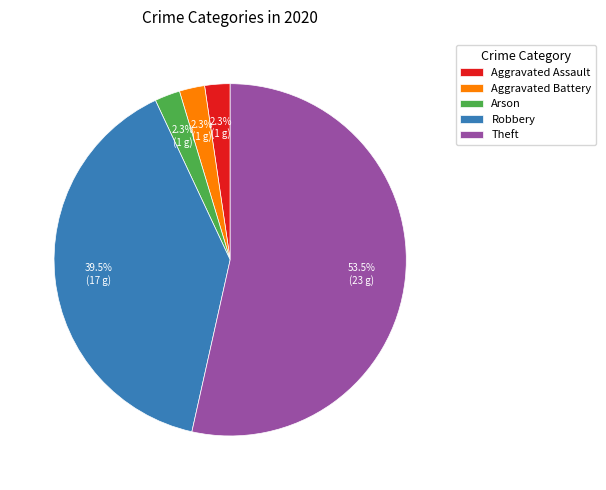

What percentage is NOT represented by Arson?

97.7%